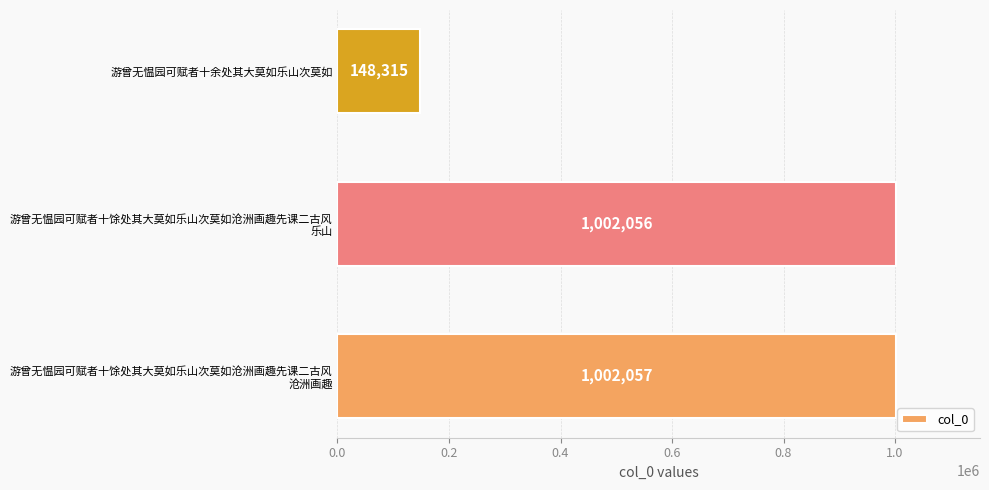

Reading bottom to top, list all the values displayed in this chart.

1002057	1002056	148315